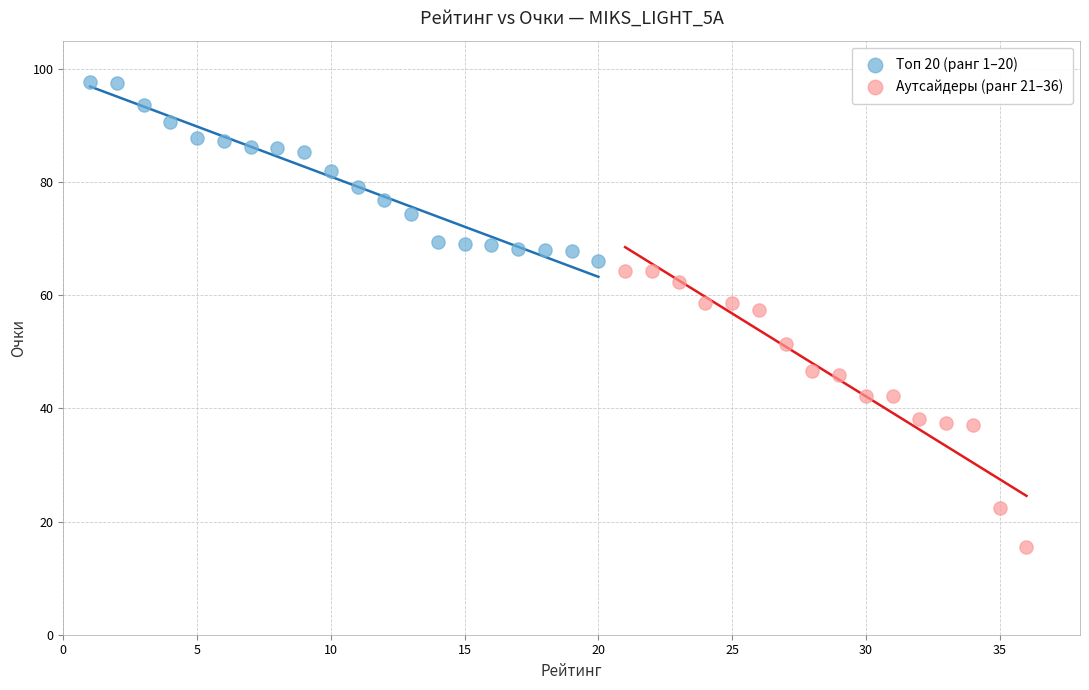

Which series contains the highest Y value?

Топ 20 (ранг 1–20)